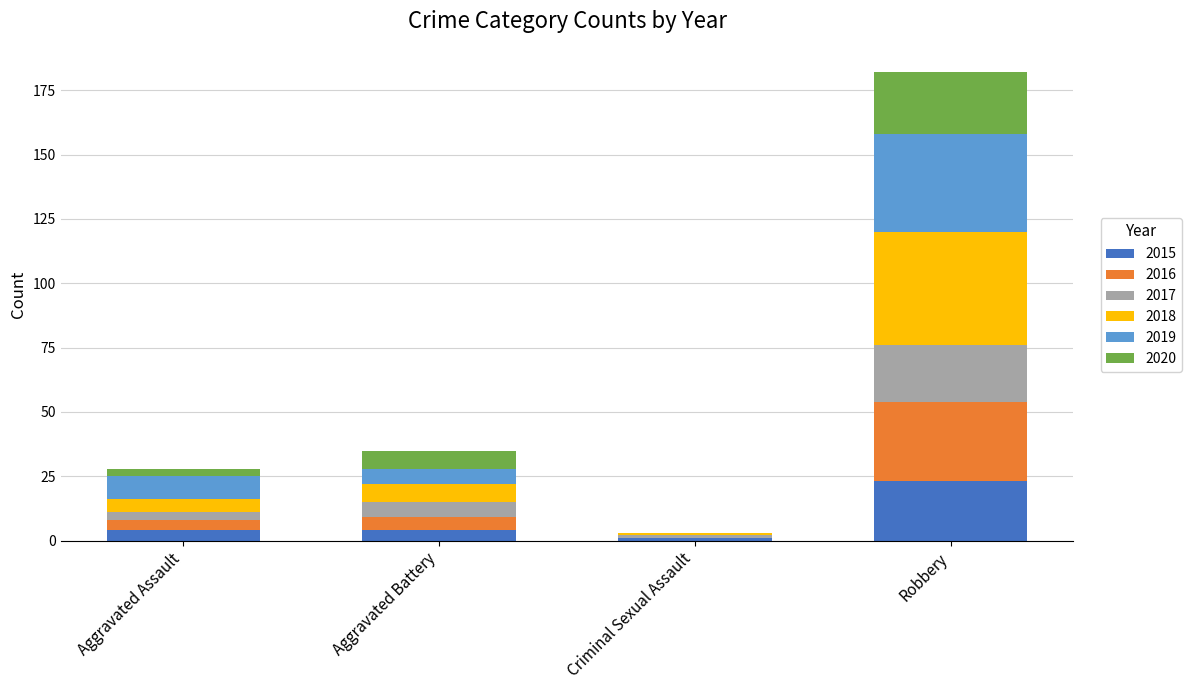

What is the maximum value for 2015?

23